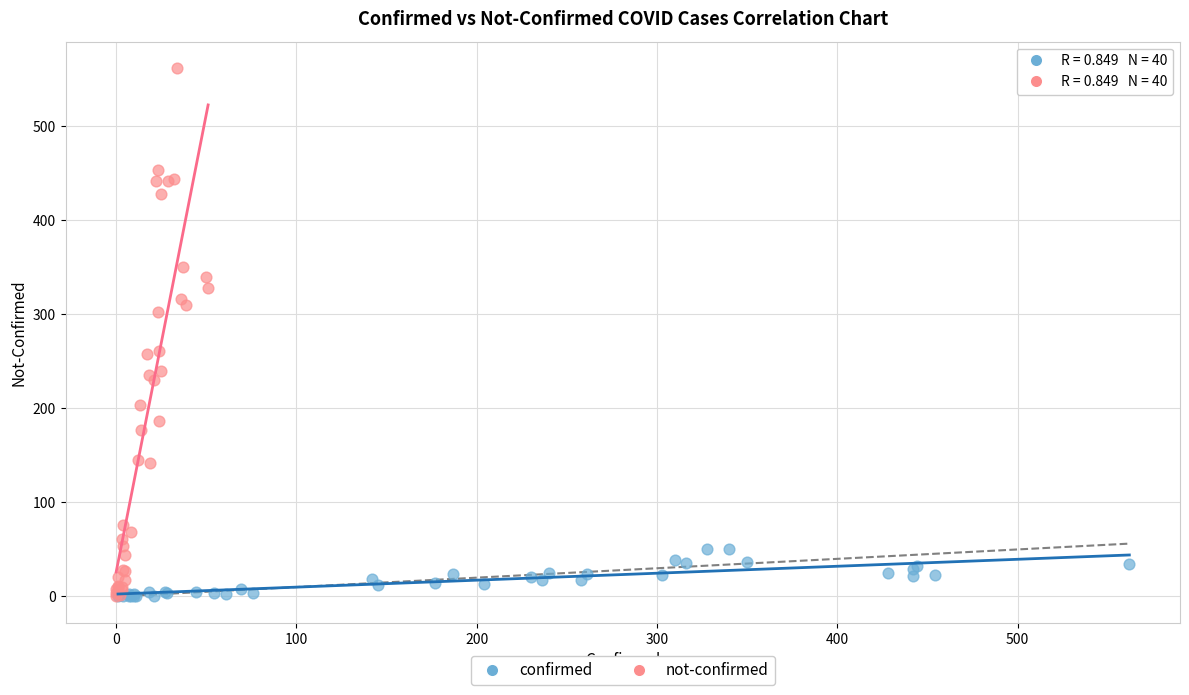

Which series has the widest spread of Y values?

not-confirmed